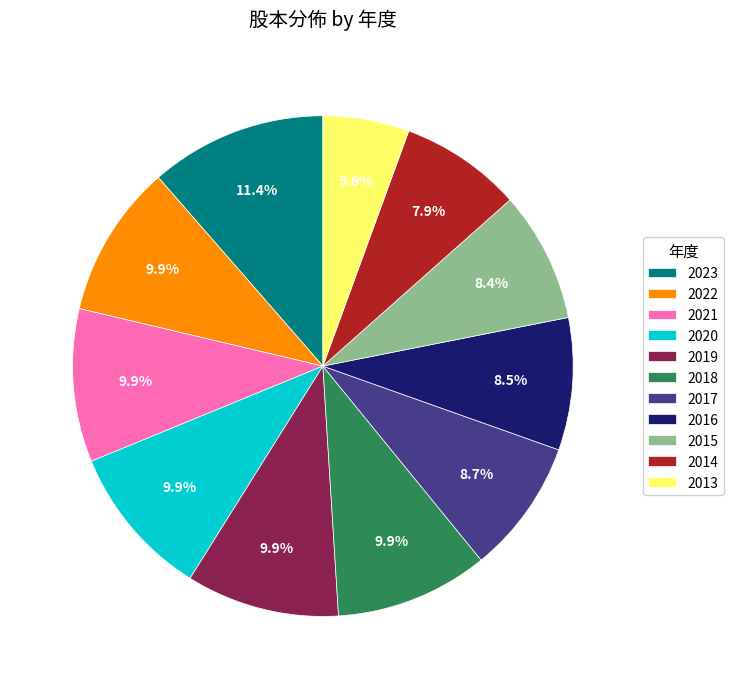

Which has a higher value, 2017 or 2022?

2022